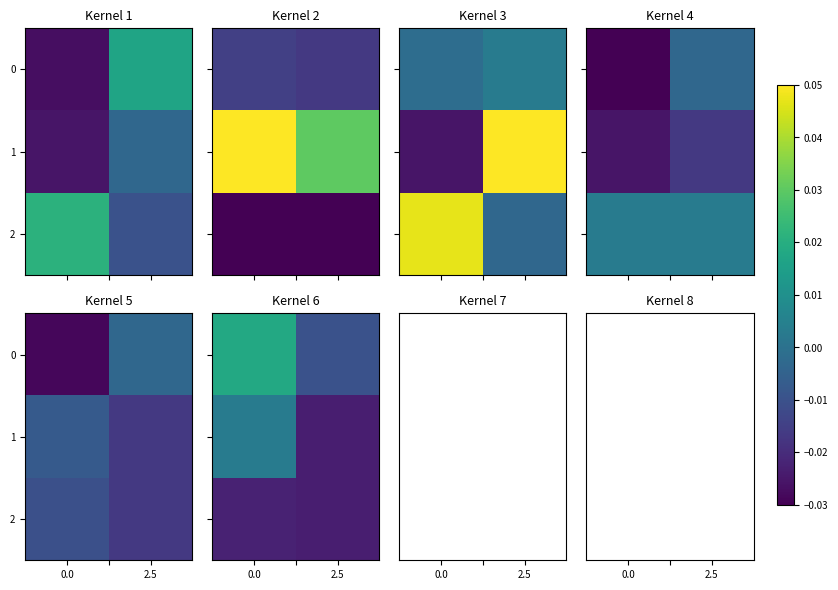

The value of row_2 at 0.0 is -0.0. True or false?

False